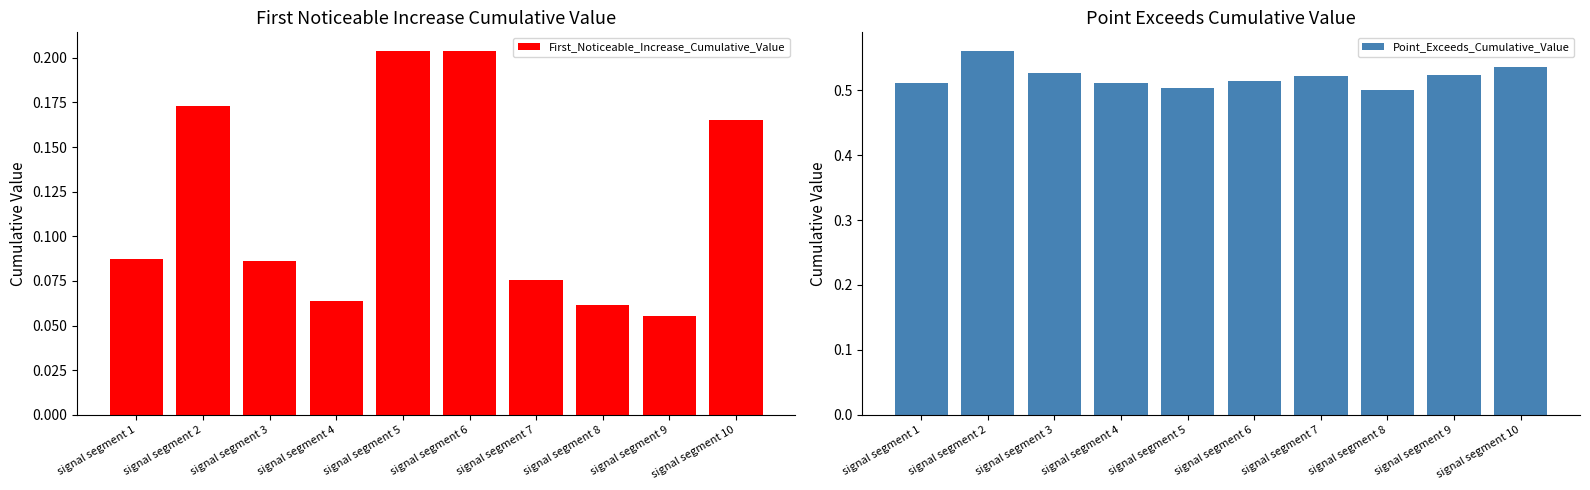

Reading left to right, extract all data points from this chart.

First_Noticeable_Increase_Cumulative_Value: signal segment 1=0.1	signal segment 2=0.2	signal segment 3=0.1	signal segment 4=0.1	signal segment 5=0.2	signal segment 6=0.2	signal segment 7=0.1	signal segment 8=0.1	signal segment 9=0.1	signal segment 10=0.2
Point_Exceeds_Cumulative_Value: signal segment 1=0.5	signal segment 2=0.6	signal segment 3=0.5	signal segment 4=0.5	signal segment 5=0.5	signal segment 6=0.5	signal segment 7=0.5	signal segment 8=0.5	signal segment 9=0.5	signal segment 10=0.5